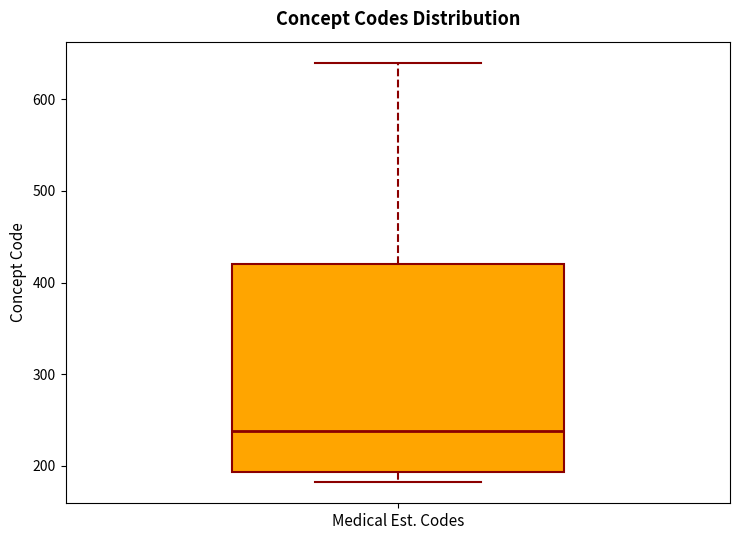

Read this box plot against the y-axis: the position of the median line, the range covered by the box, and the ends of both whiskers. The values are not printed on the chart, so give them approximately, as read against the axis.

median 240, box 190 to 420, whiskers 180 to 640